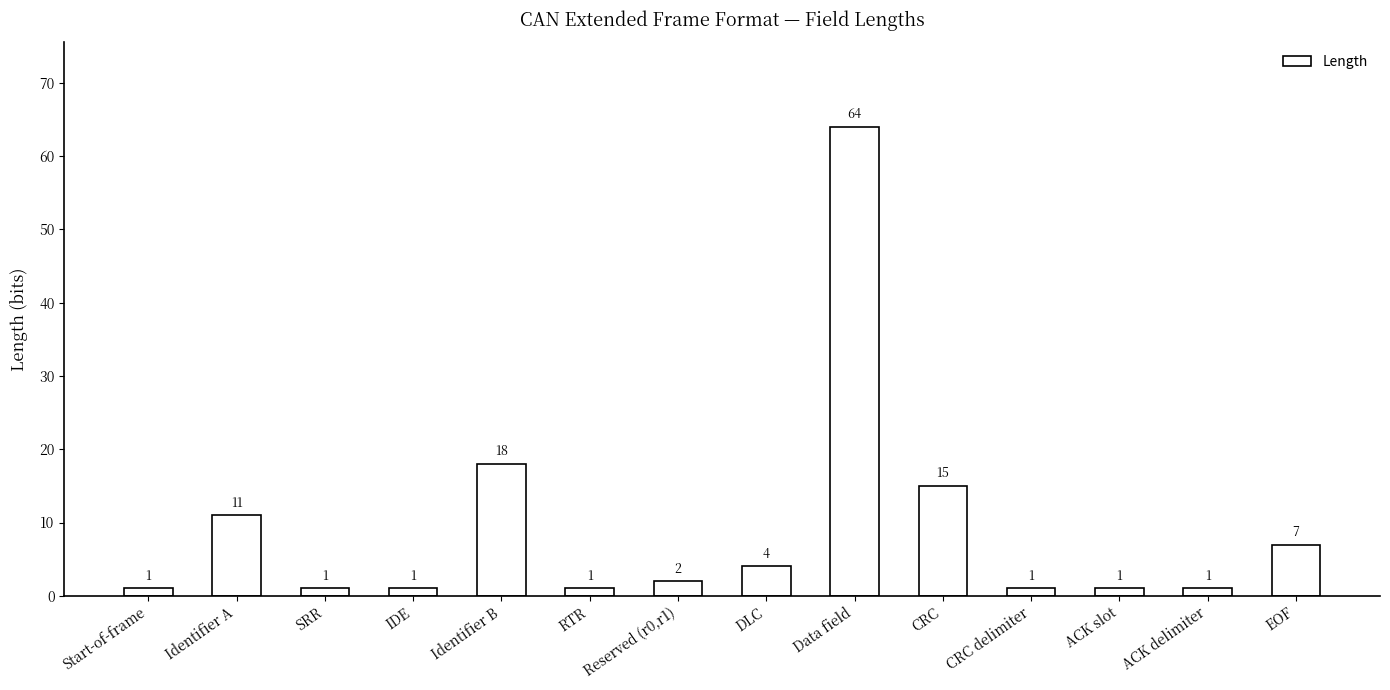

Which label corresponds to the largest value in the chart?

Data field